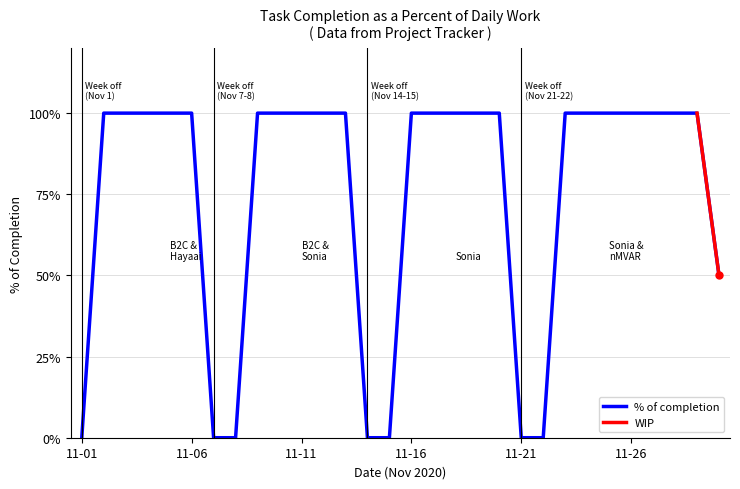

True or false: the data has more than 1 interior local peaks.

False